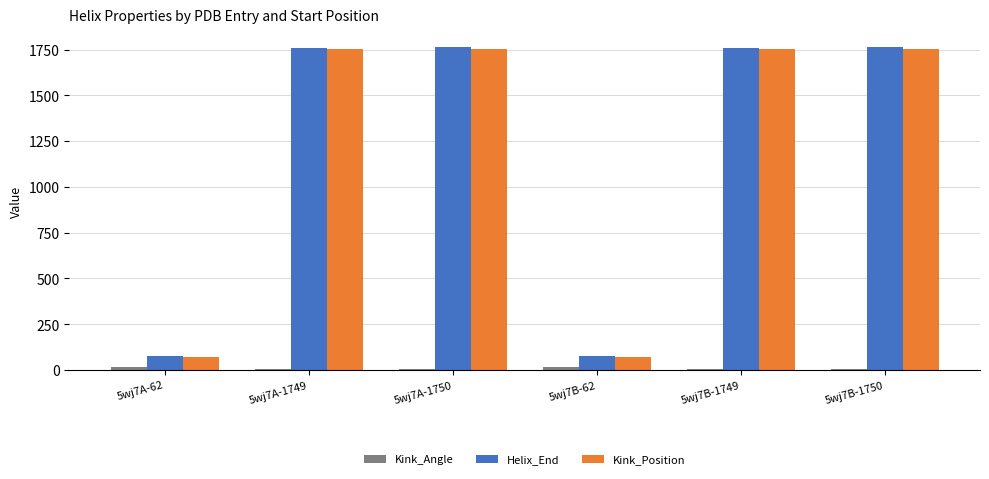

The Helix_End series shows 74.0 at 5wj7A-62. True or false?

True